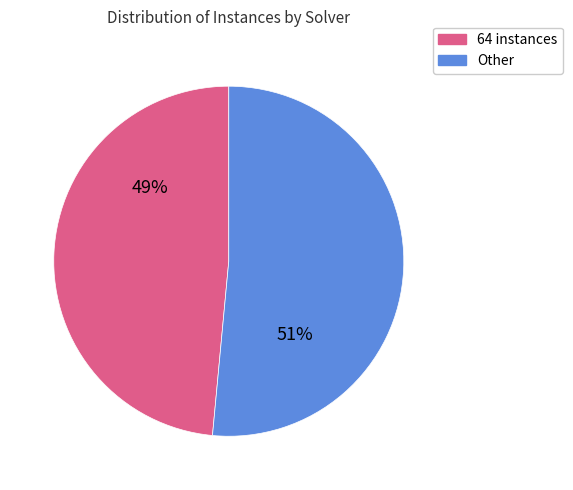

Count the number of slices in the pie.

2